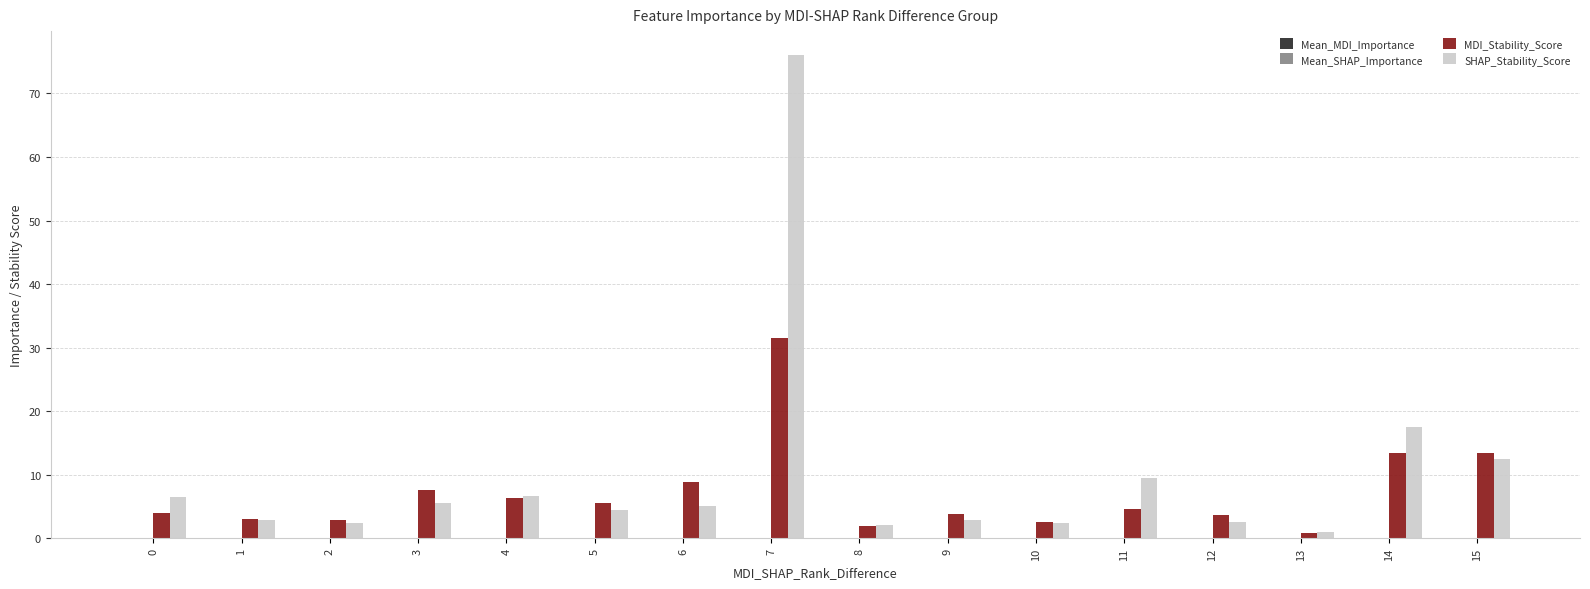

Which category has the highest value across all series?

7